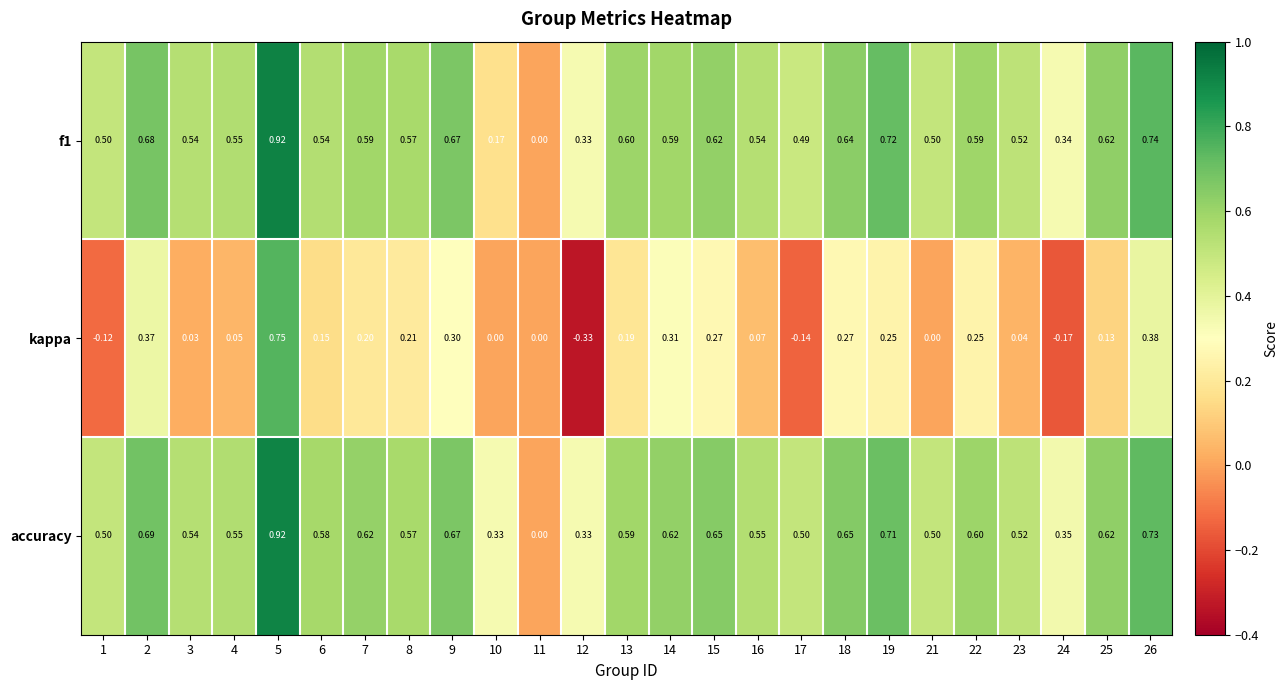

Between 18 and 24, which series saw the biggest shift?

kappa